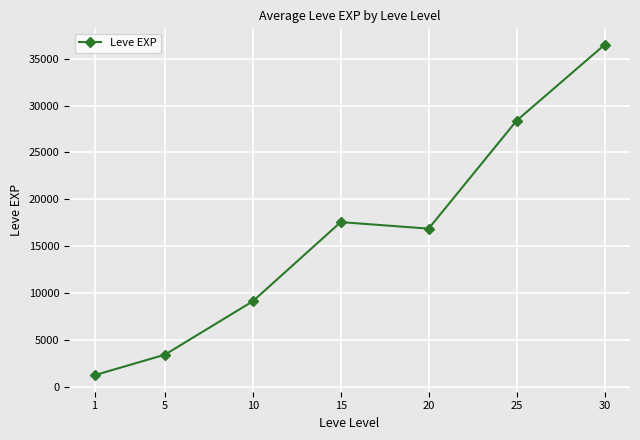

The chart shows a value of 24649.3 at 15. True or false?

False